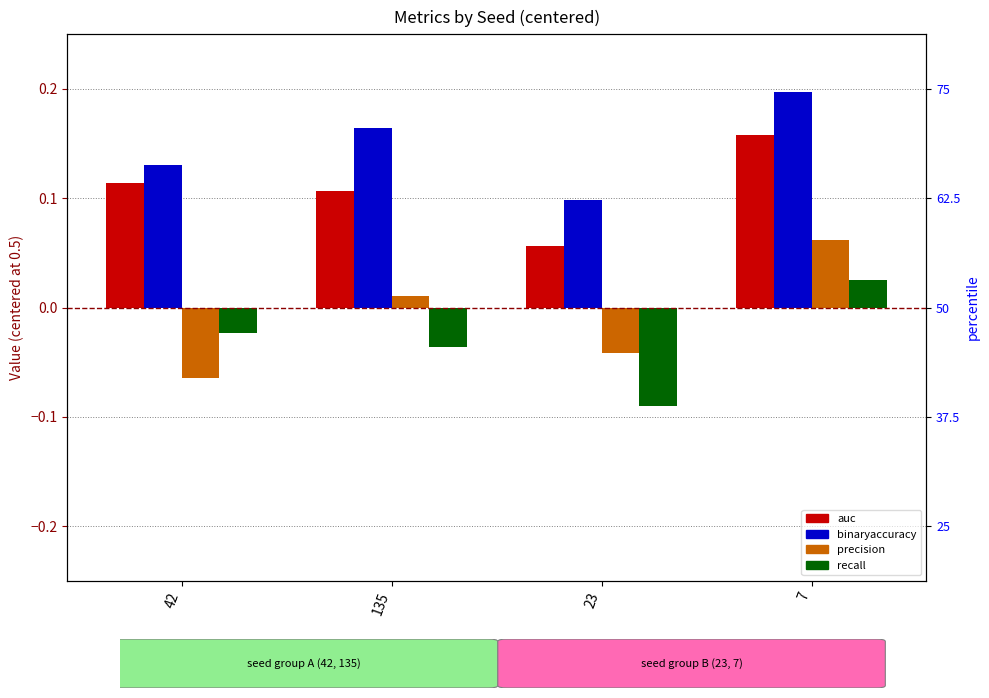

What is the label of the 1st bar from the right?

7